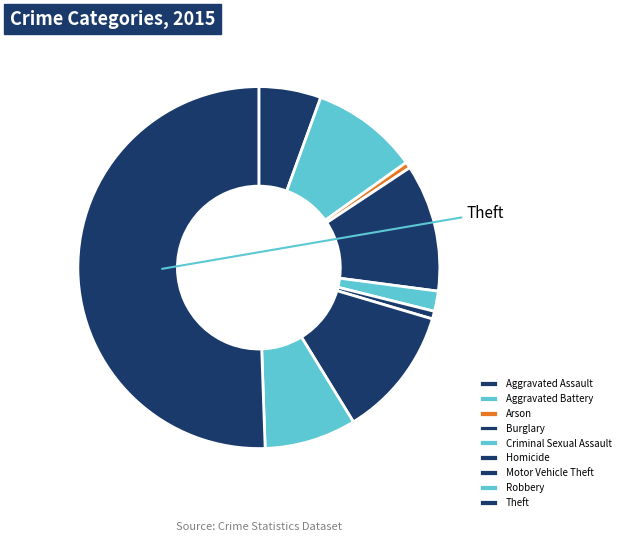

Which category has the biggest portion of the pie?

Theft